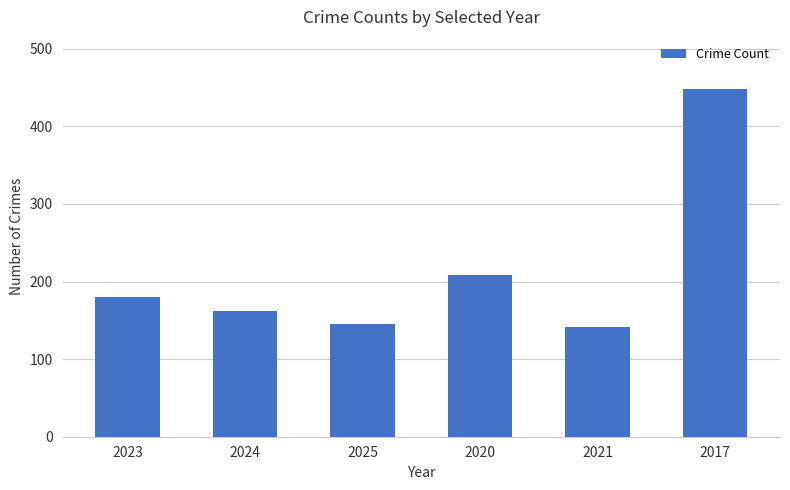

What is the maximum value shown in the chart?

448